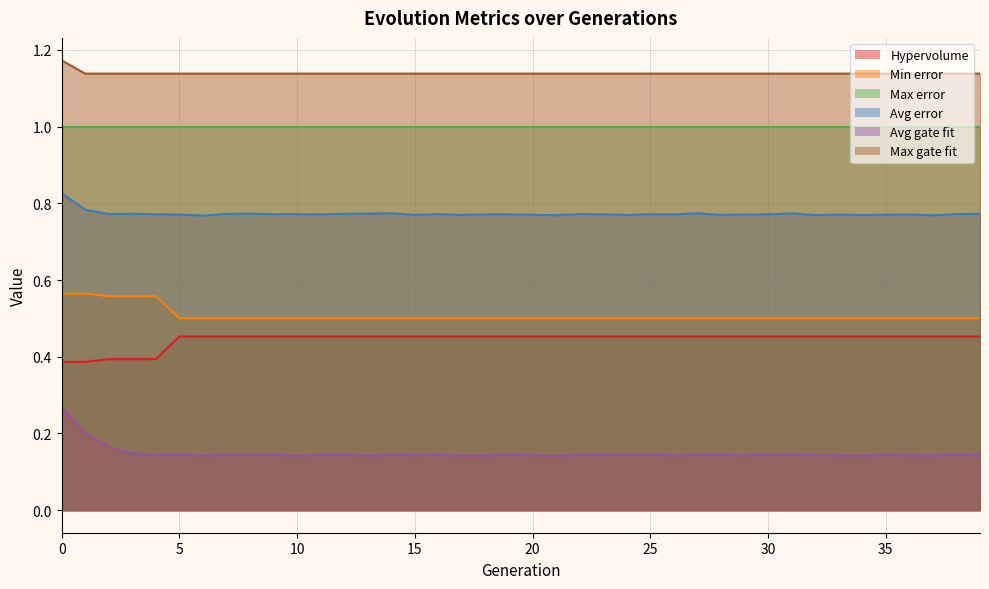

True or false: Min error has more than 2 points higher than both neighbors.

False